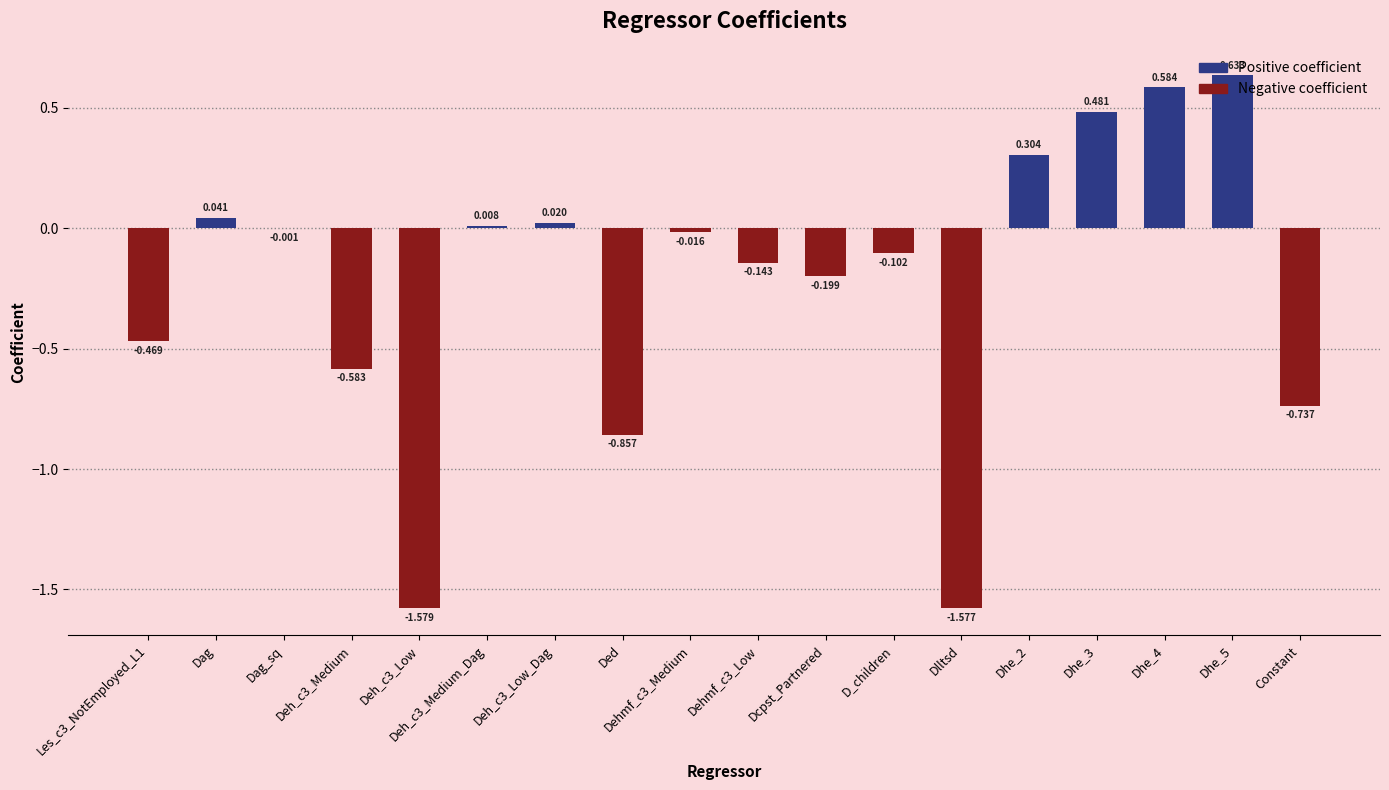

At how many categories does at least one series exceed 0?

7